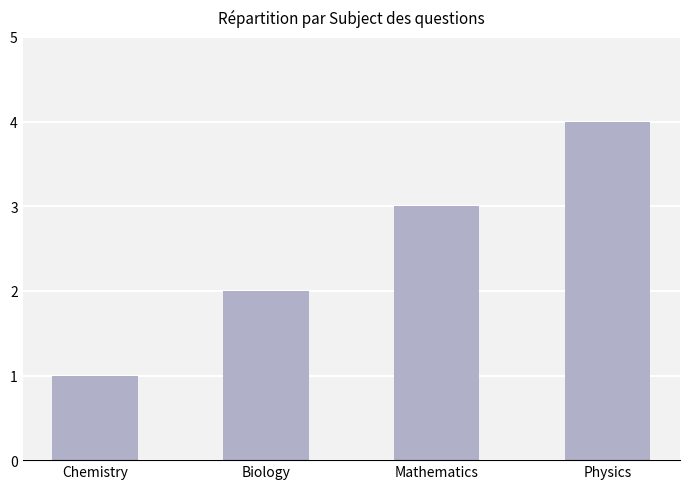

What is the minimum value shown in the chart?

1